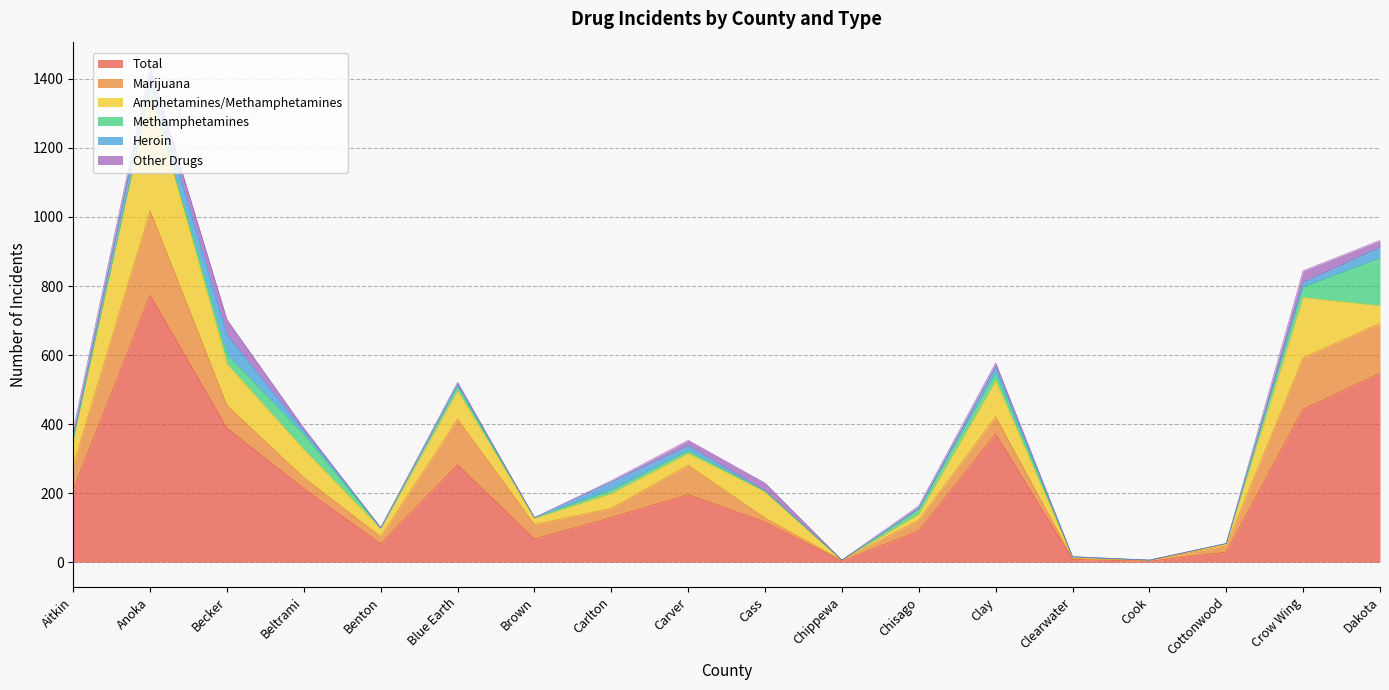

What is the difference between the maximum and minimum values in the Heroin series?

56